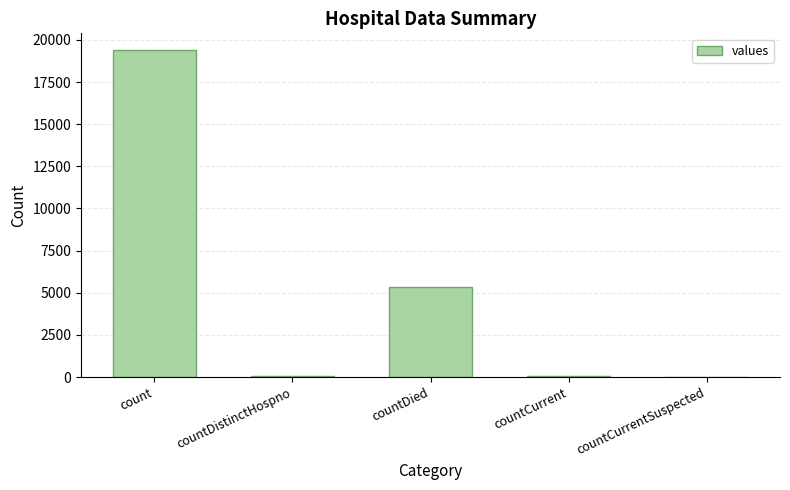

Which has a higher value, count or countCurrentSuspected?

count